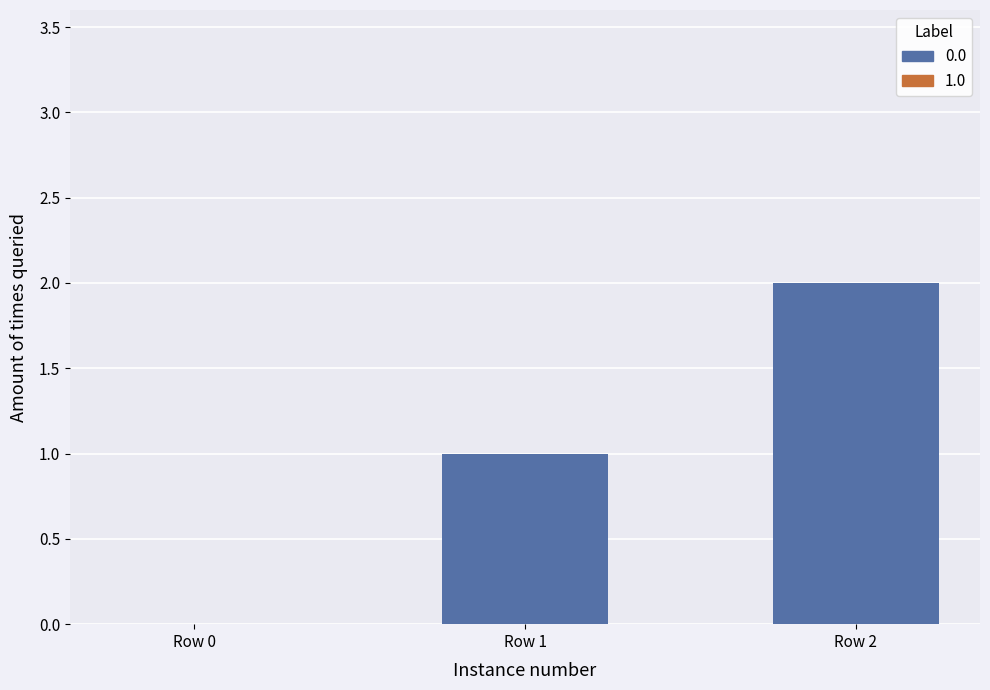

Reading right to left, extract all data points from this chart.

2	1	0